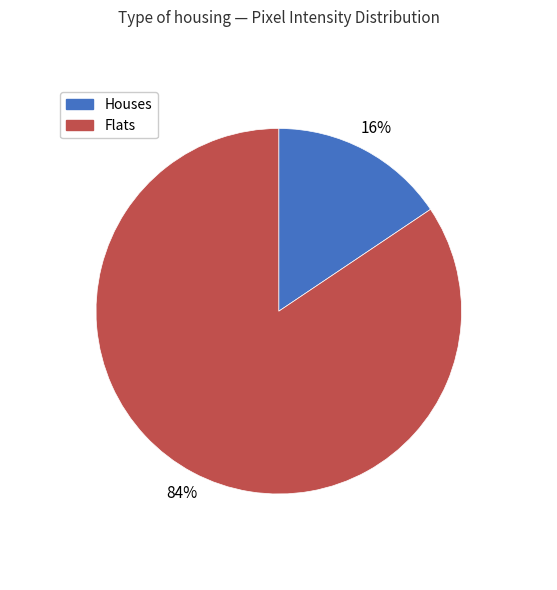

Count the number of slices in the pie.

2